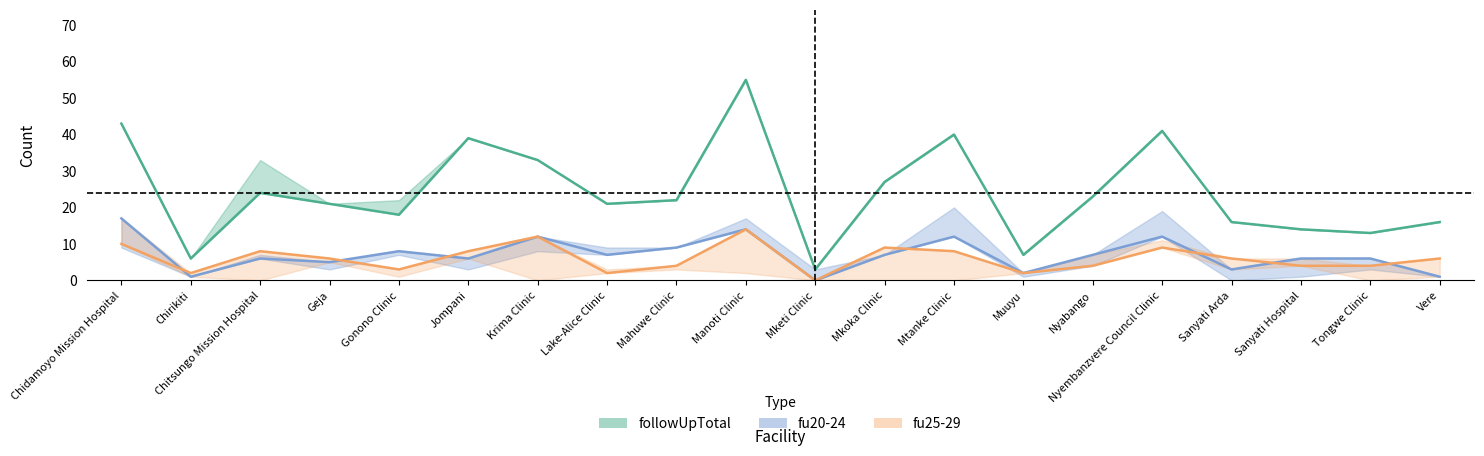

True or false: fu25-29 has more than 0 interior local peaks.

True